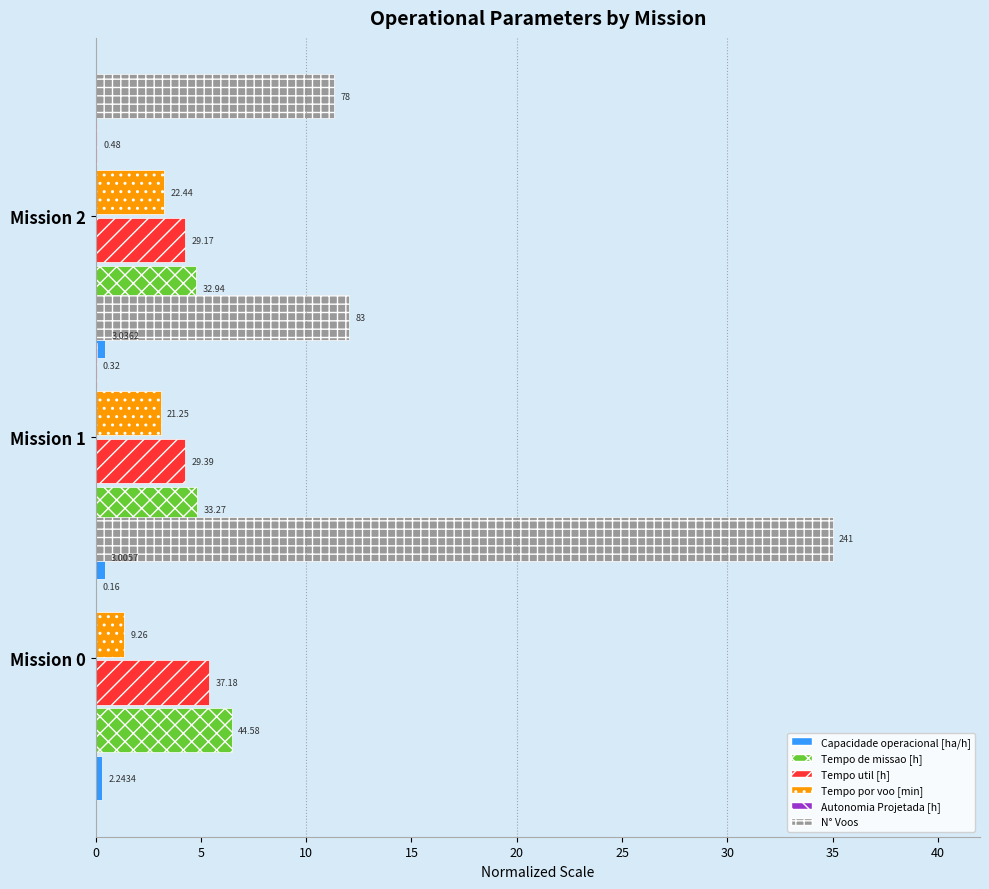

How many distinct data groups are displayed?

6